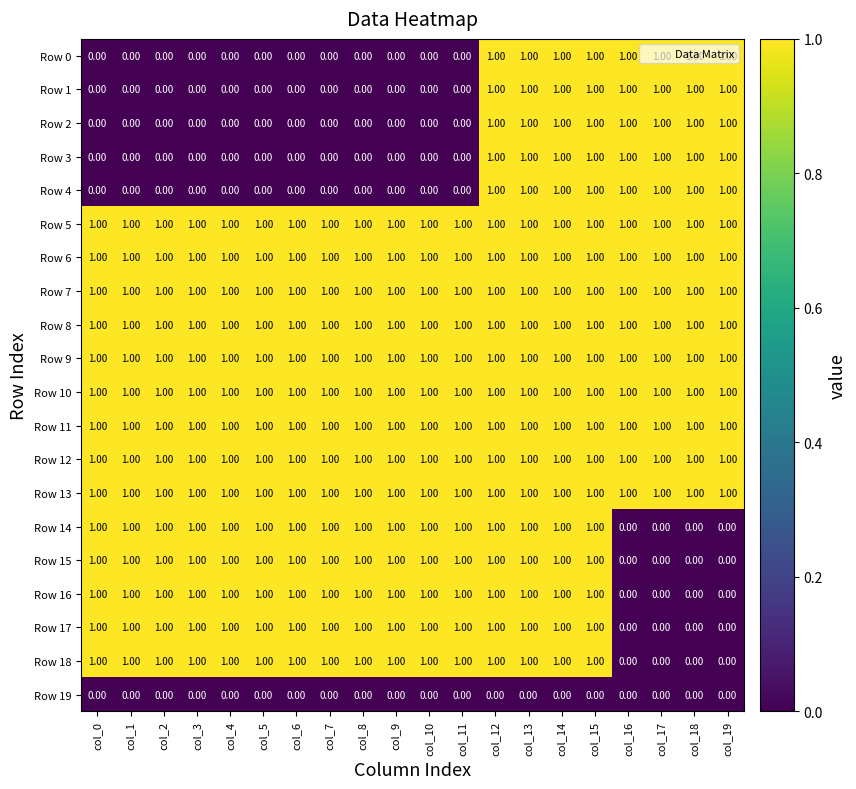

At how many categories does at least one series exceed 0?

20